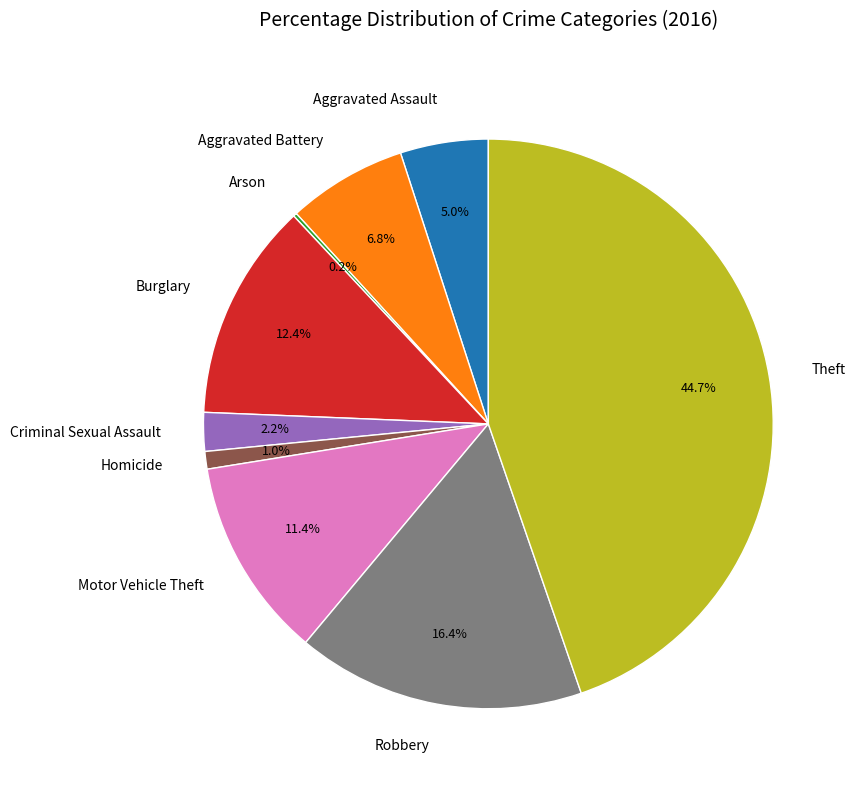

The Aggravated Battery slice represents 14% of the pie. True or false?

False